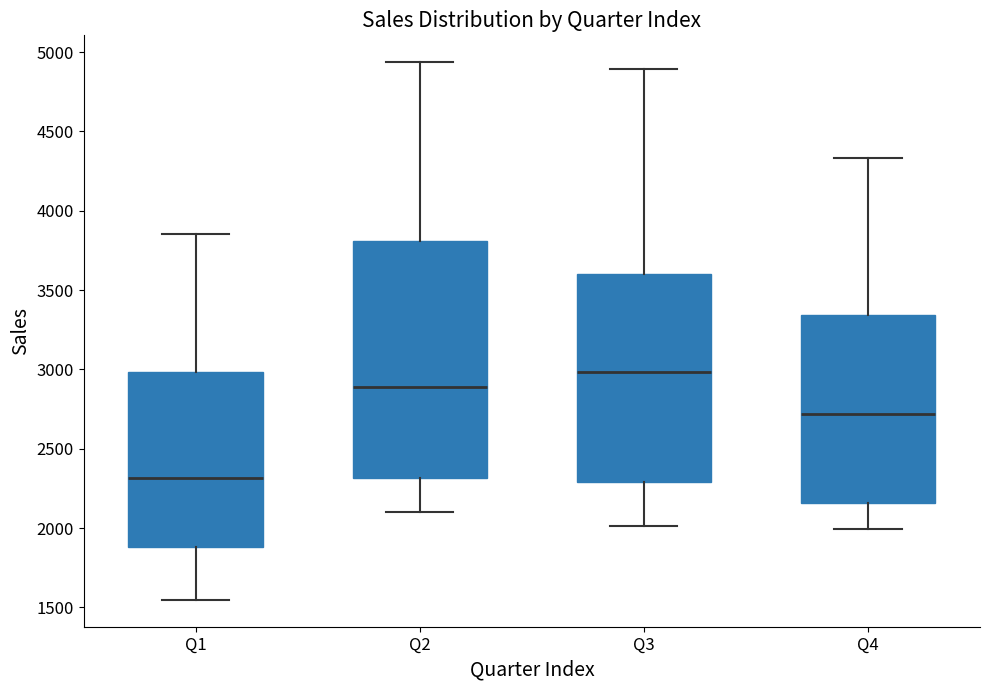

Reading left to right, read every box against the y-axis: the position of its median line, the range the box covers, and the ends of its whiskers. The values are not printed on the chart, so give them approximately, as read against the axis.

Q1: median 2300, box 1900 to 3000, whiskers 1550 to 3850
Q2: median 2900, box 2300 to 3800, whiskers 2100 to 4950
Q3: median 3000, box 2300 to 3600, whiskers 2000 to 4900
Q4: median 2700, box 2150 to 3350, whiskers 2000 to 4350